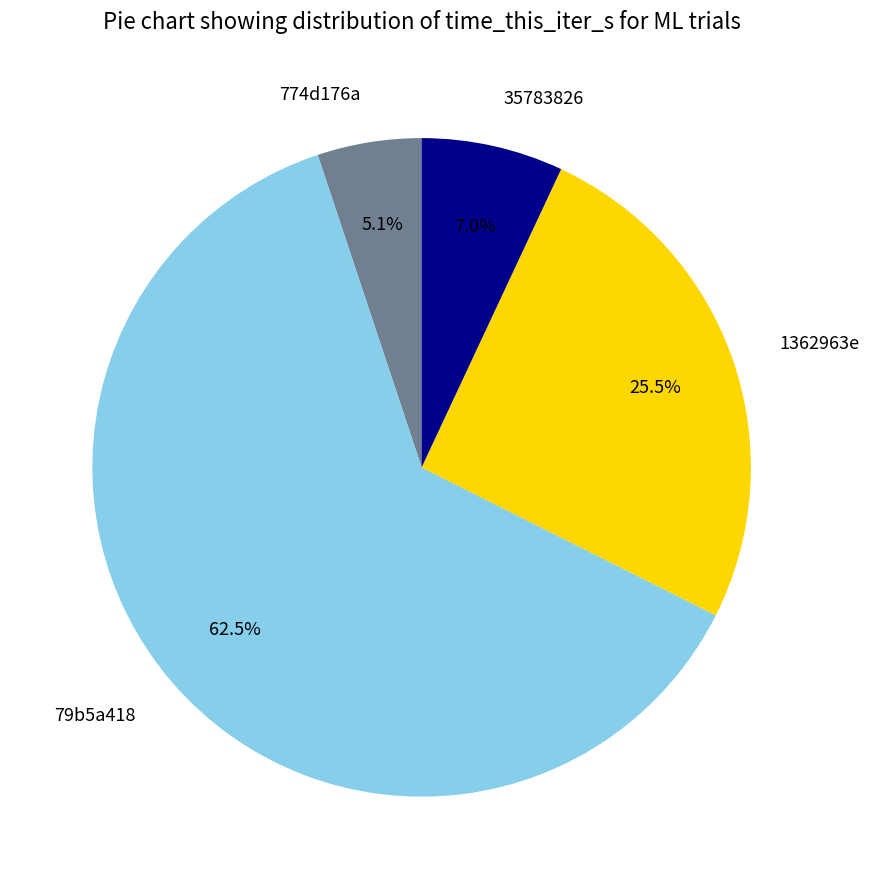

What percentage do 774d176a and 1362963e together represent?

30.6%